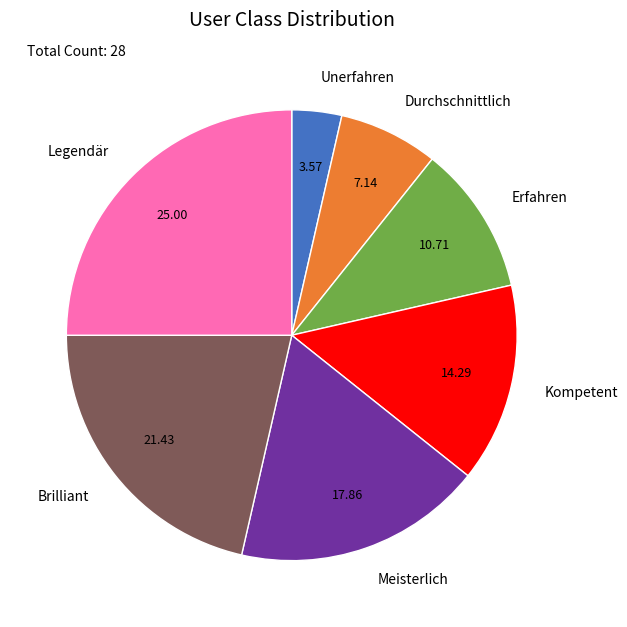

The Unerfahren slice represents 17% of the pie. True or false?

False